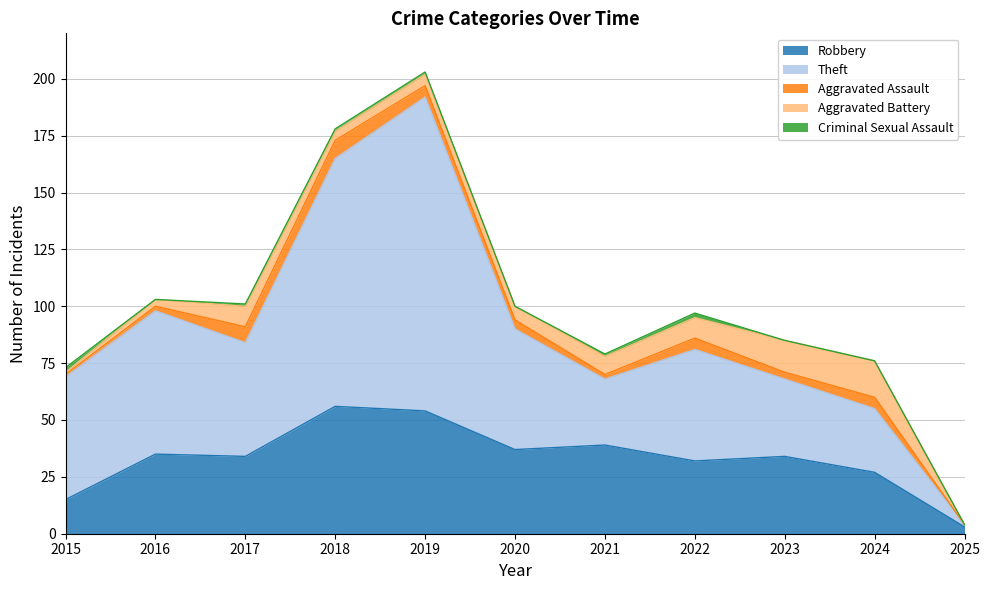

What is the spread (max minus min) of values at 2019?

137